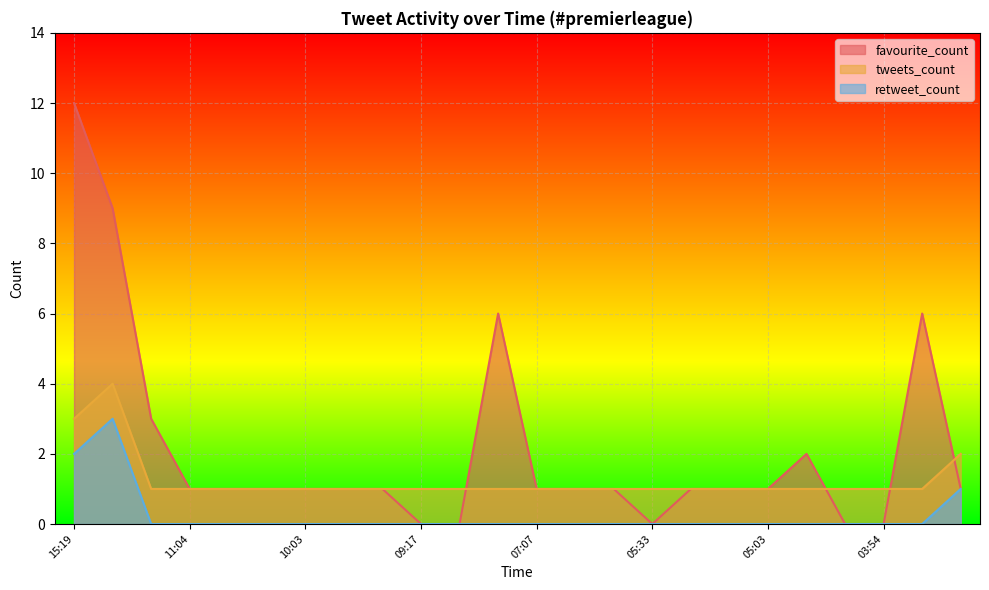

What is the value of the tweets_count point at the 23rd from the left?

1